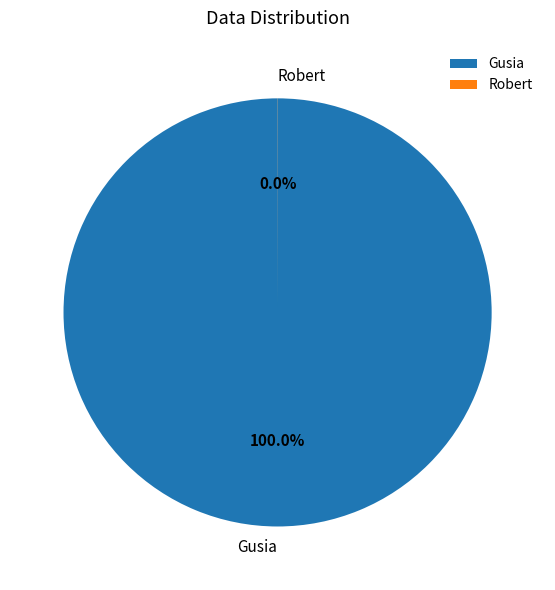

The Gusia slice represents 91% of the pie. True or false?

False